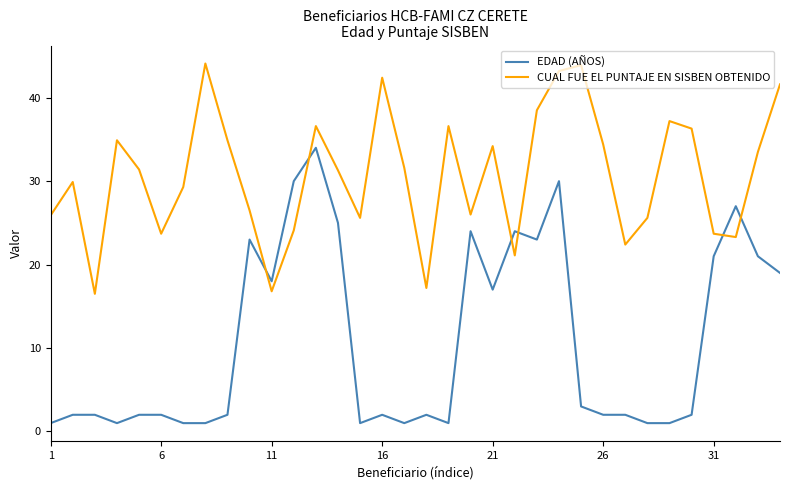

How many lines are shown in the chart?

2